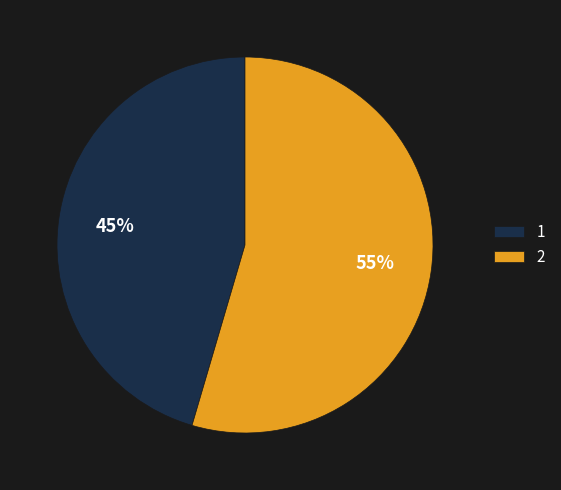

Is it true that 1 is 60% of the pie?

False